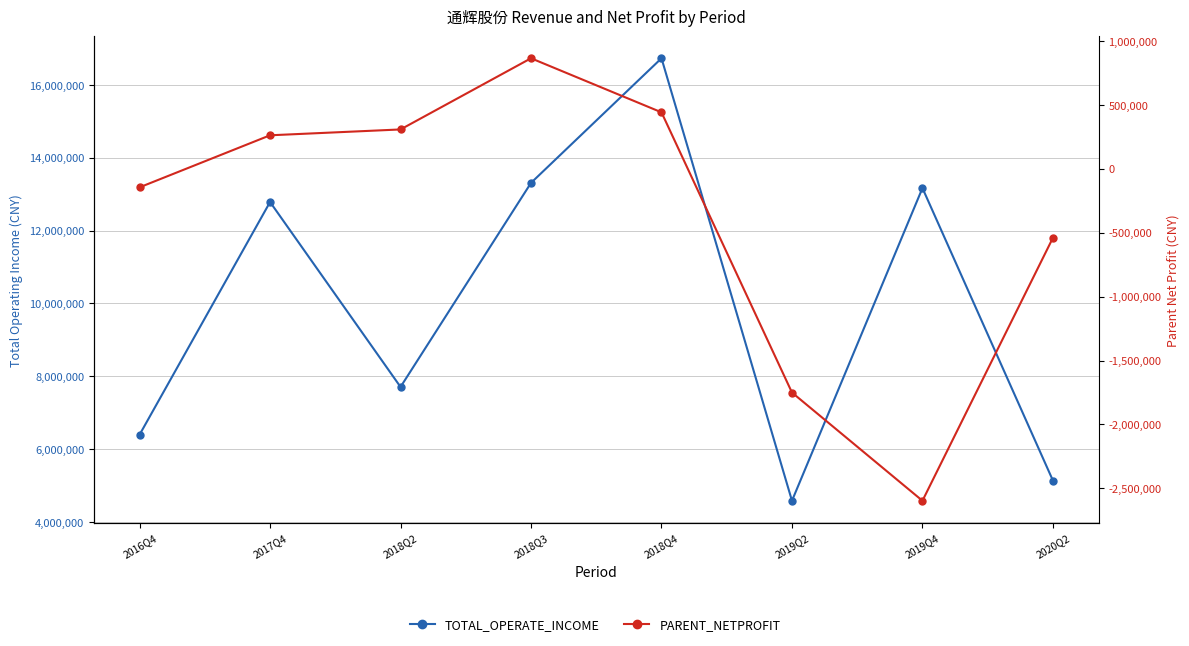

What is the sum of all PARENT_NETPROFIT values?

-3157947.3